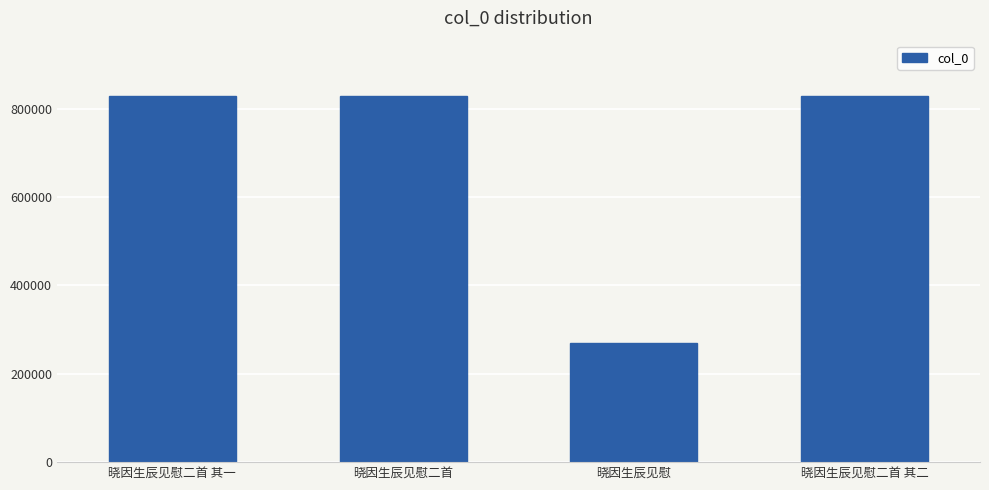

Does the chart contain stacked bars?

No